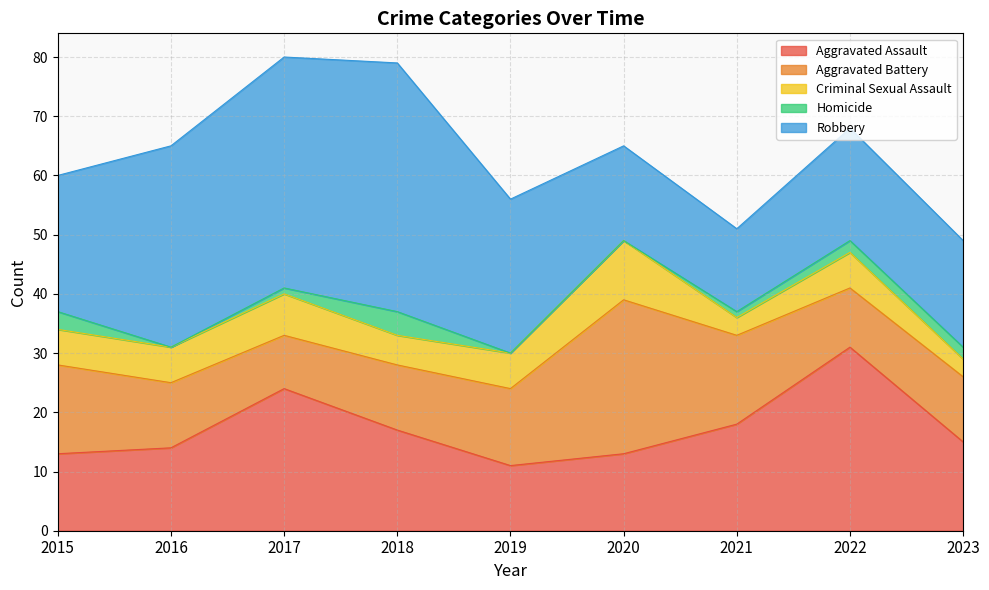

At which category is the sum across all series the highest?

2017